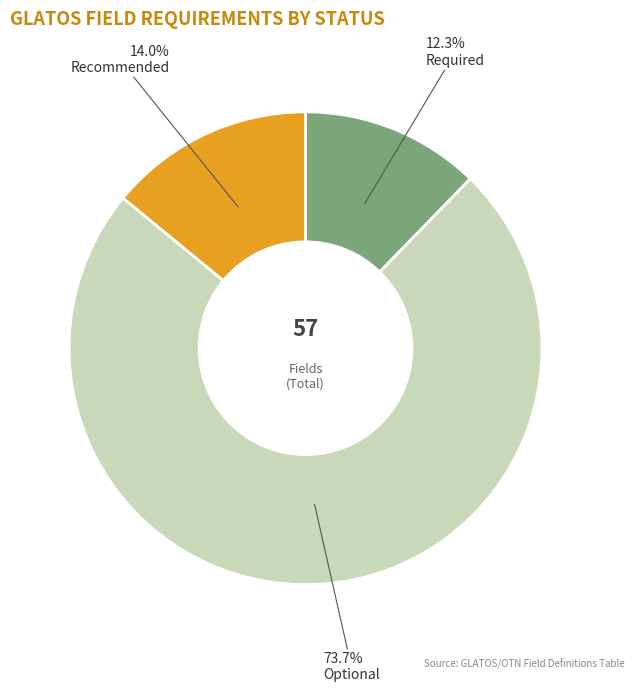

To the nearest percent, what is the difference between the largest and smallest slice percentages?

61%